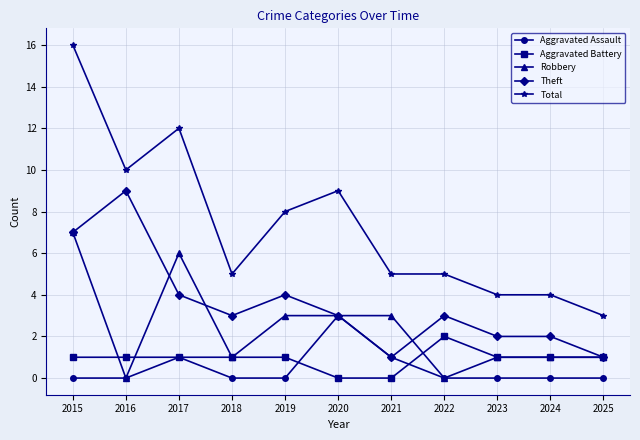

What is the total value across all series at 2022?

10